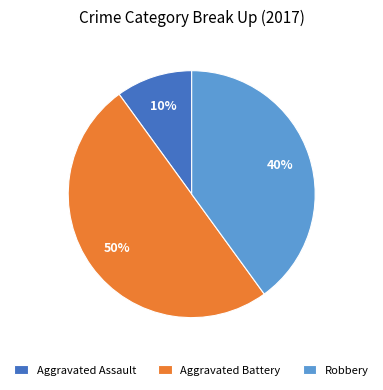

To the nearest percent, what percentage of the pie is Aggravated Assault?

10%